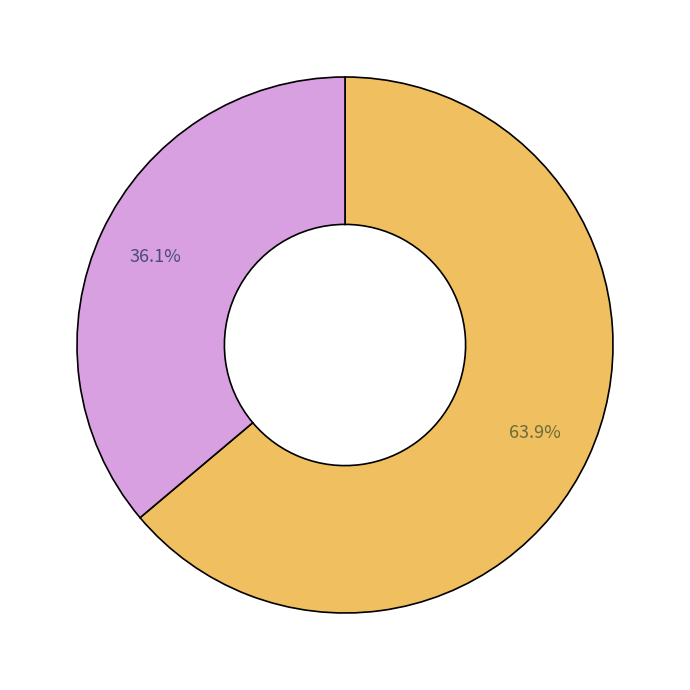

Is there a majority slice in this chart?

Yes